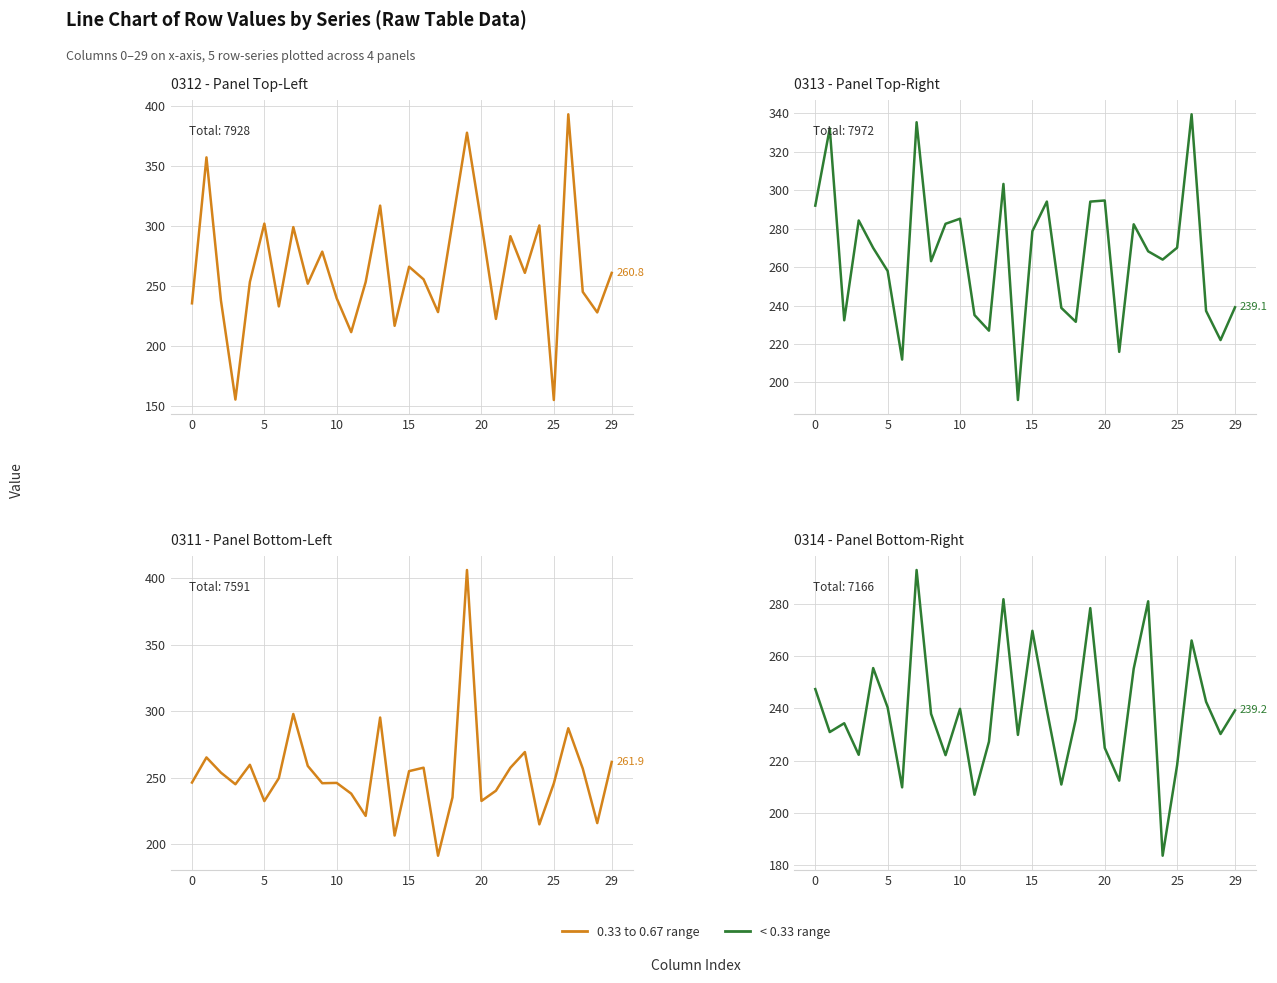

What is the difference between the highest and lowest values at 13?

35.0